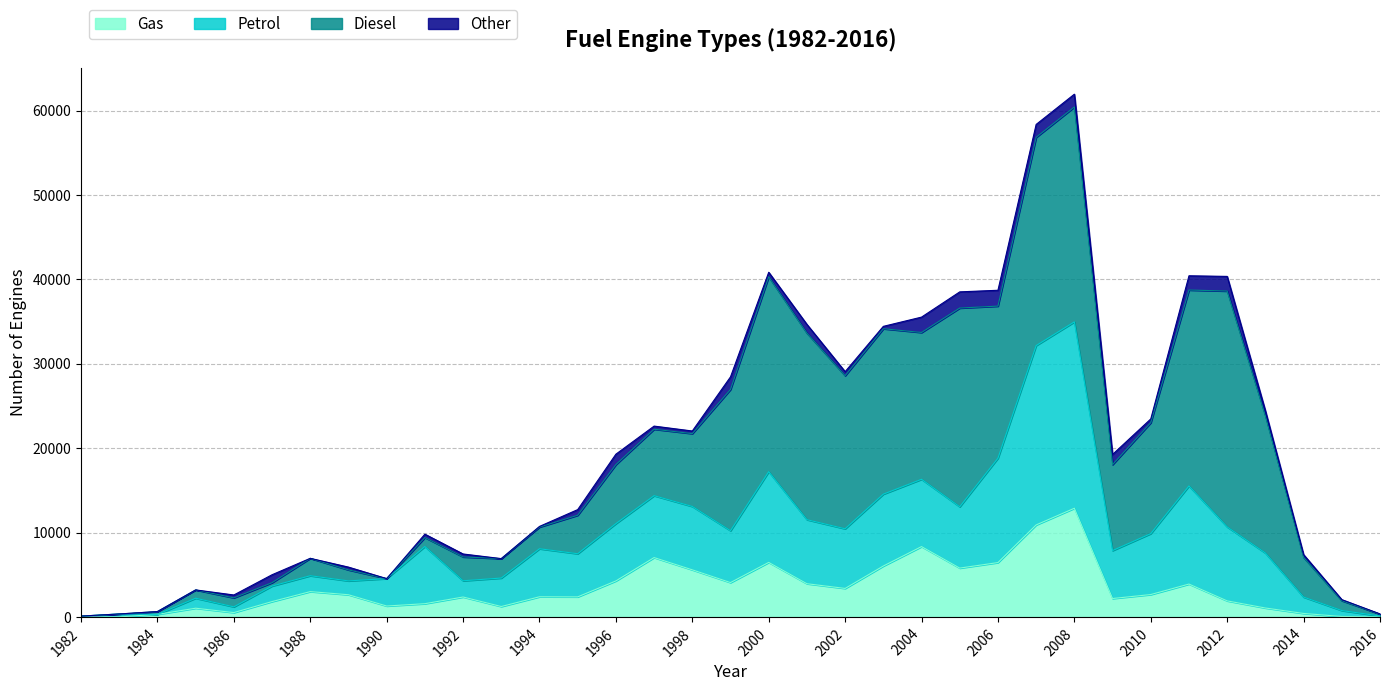

At which label does Gas reach its peak?

2008